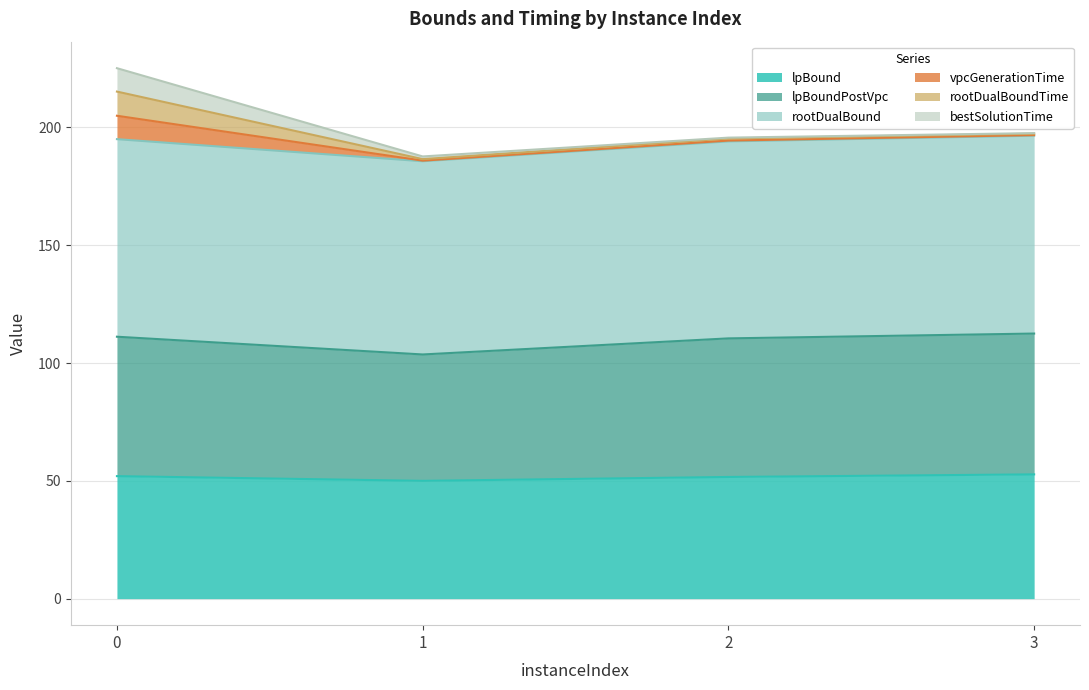

Which has a higher value, 1 or 2?

2